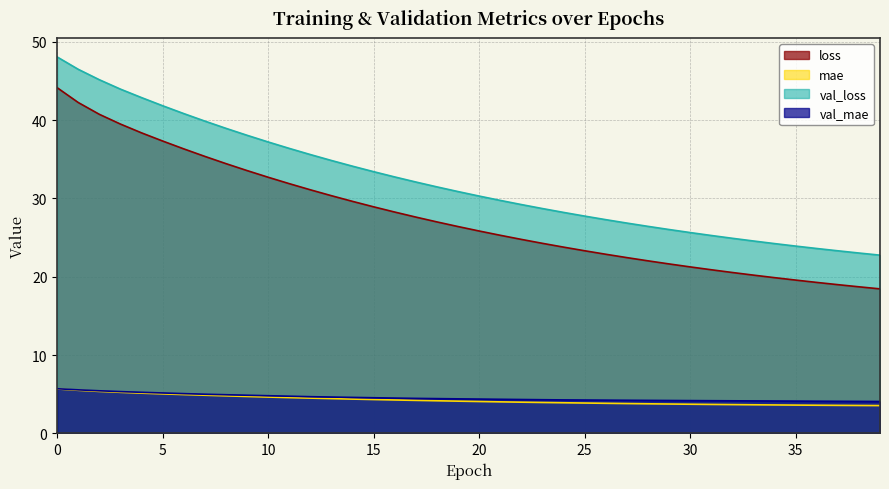

True or false: mae and val_mae cross at least once.

False